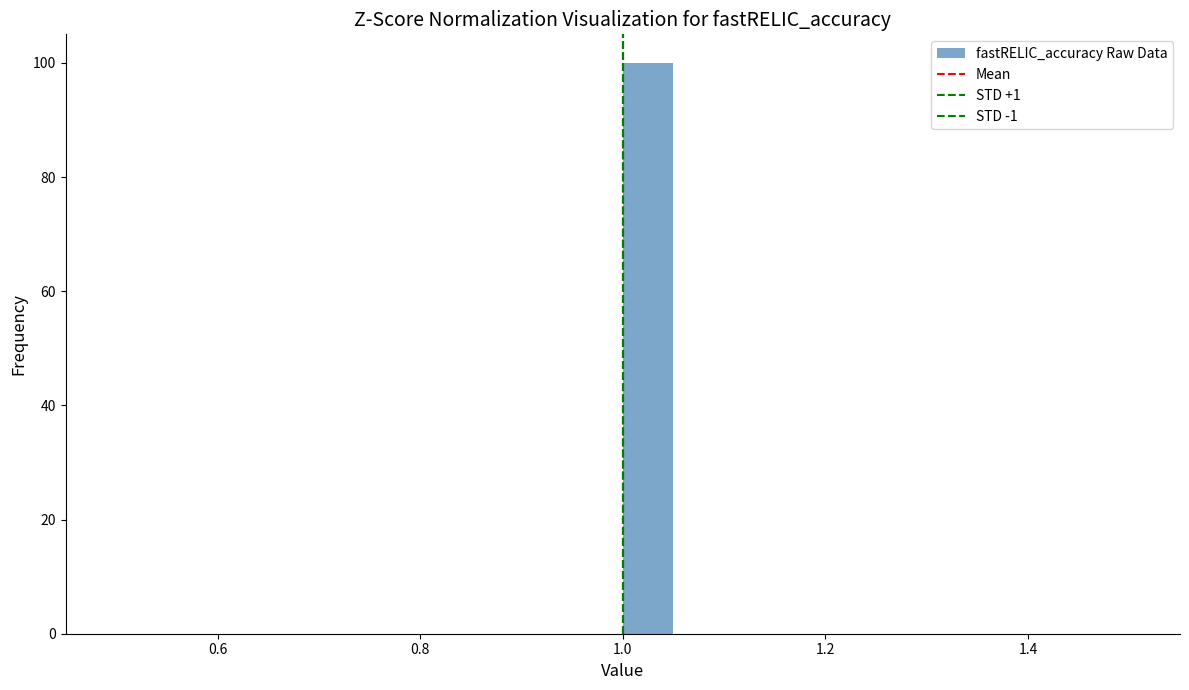

Read against the x-axis, roughly where is the centre of the tallest bar?

1.02